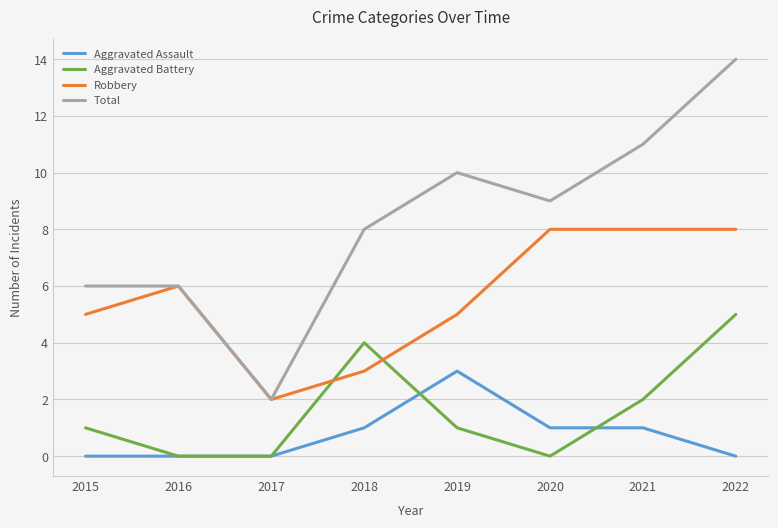

True or false: Robbery has a value of 5 at 2015.

True